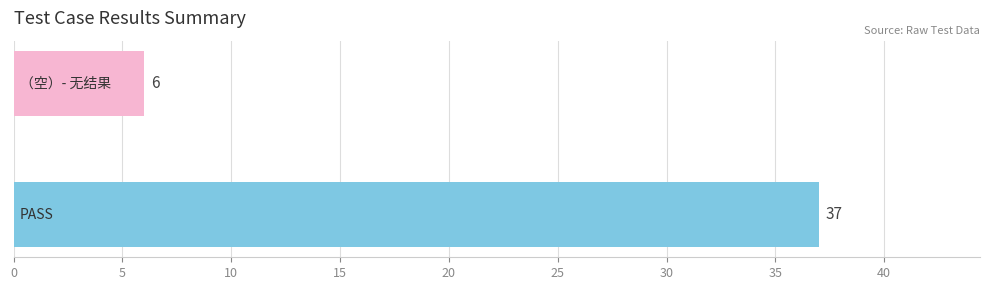

What is the smallest value displayed?

6